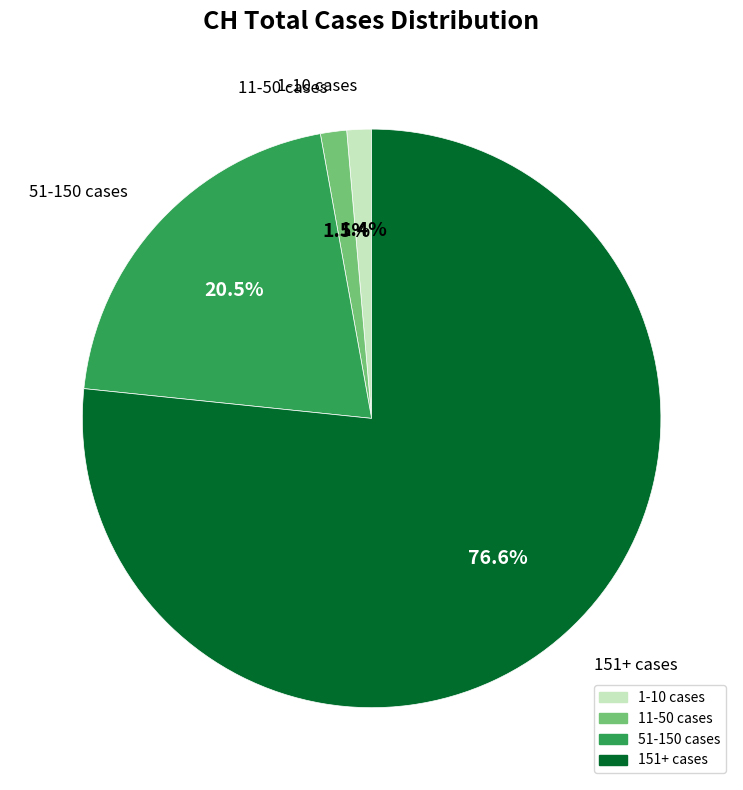

To the nearest percent, what is the difference between the largest and smallest slice percentages?

75%